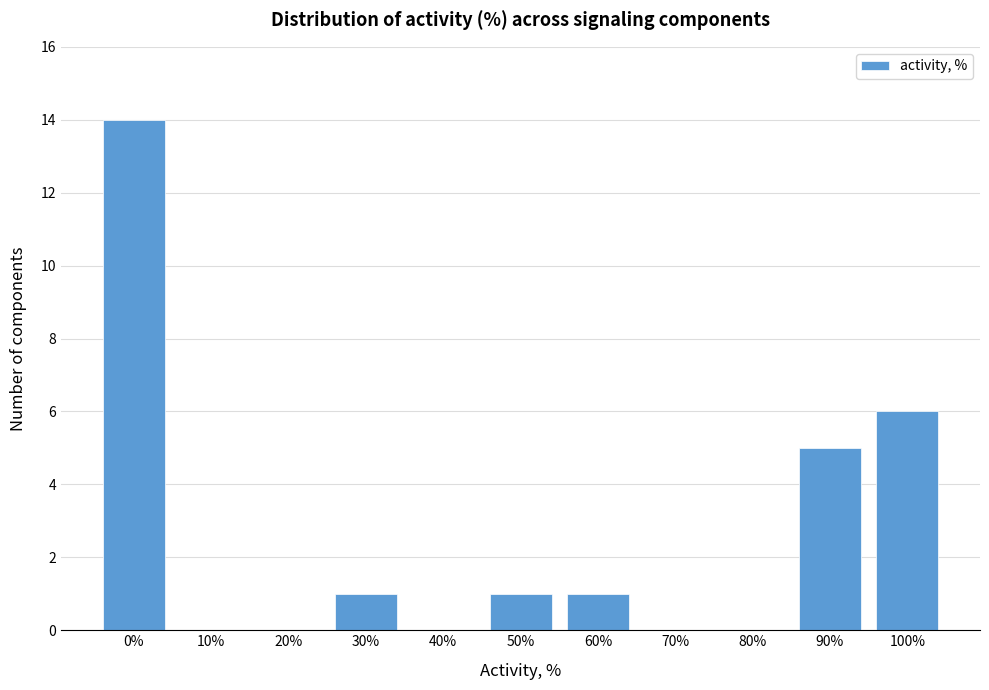

Reading left to right, transcribe all the data shown in this chart.

0%=14	10%=0	20%=0	30%=1	40%=0	50%=1	60%=1	70%=0	80%=0	90%=5	100%=6